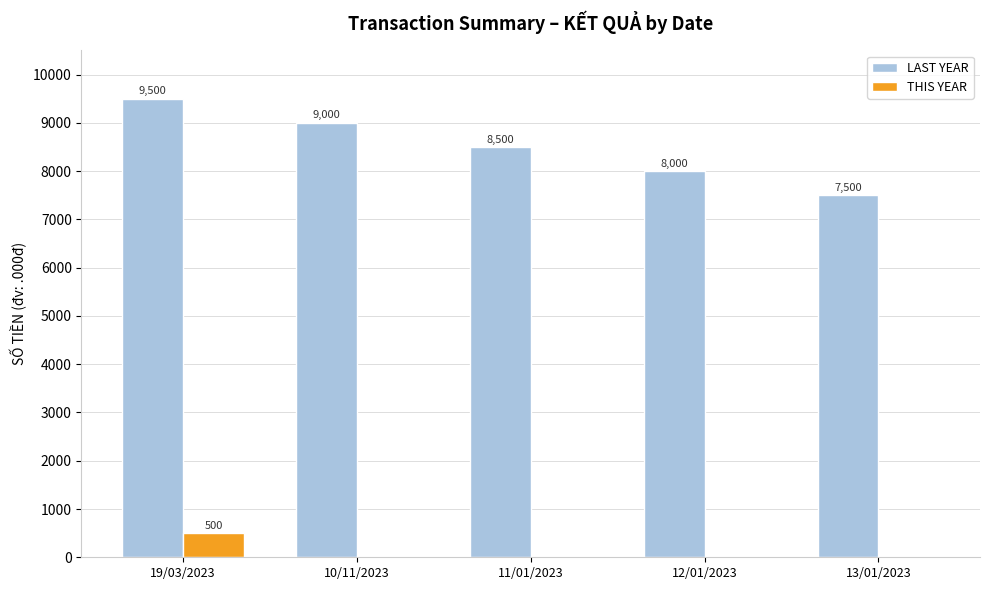

Between 13/01/2023 and 12/01/2023, which is larger?

12/01/2023